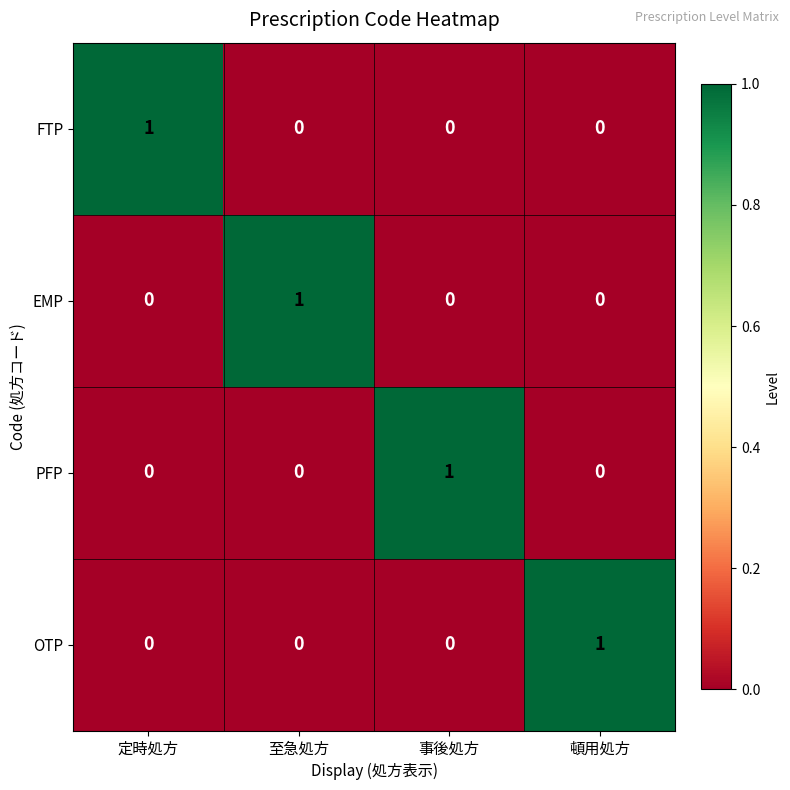

How many distinct data groups are displayed?

4